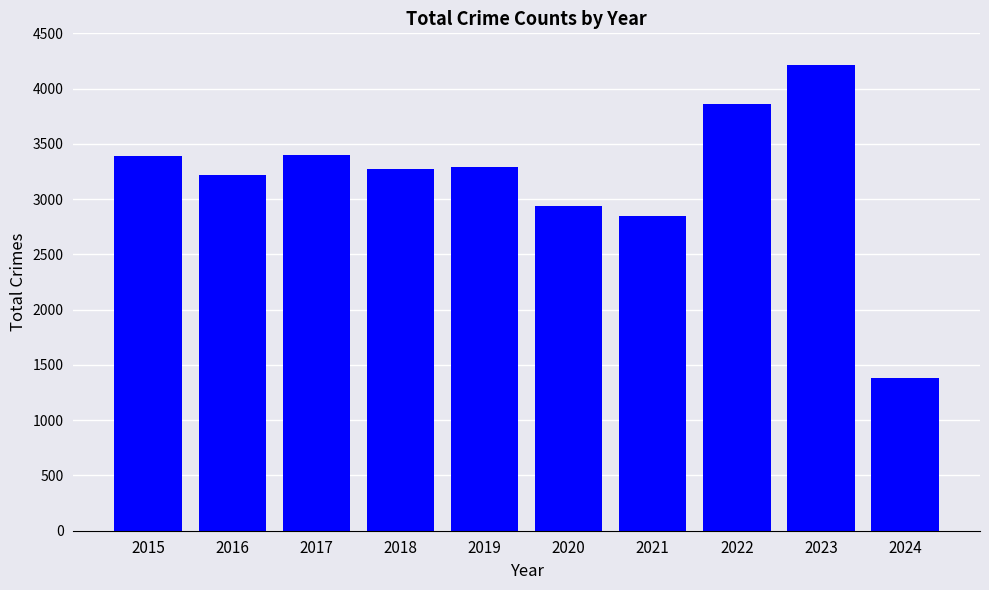

The value at 2015 is 3392. True or false?

True